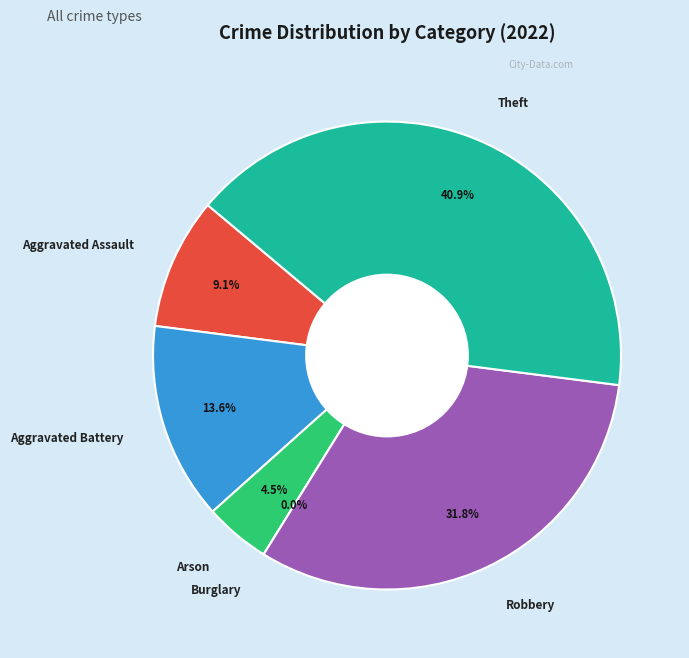

Does Theft account for over 50% of the chart?

No